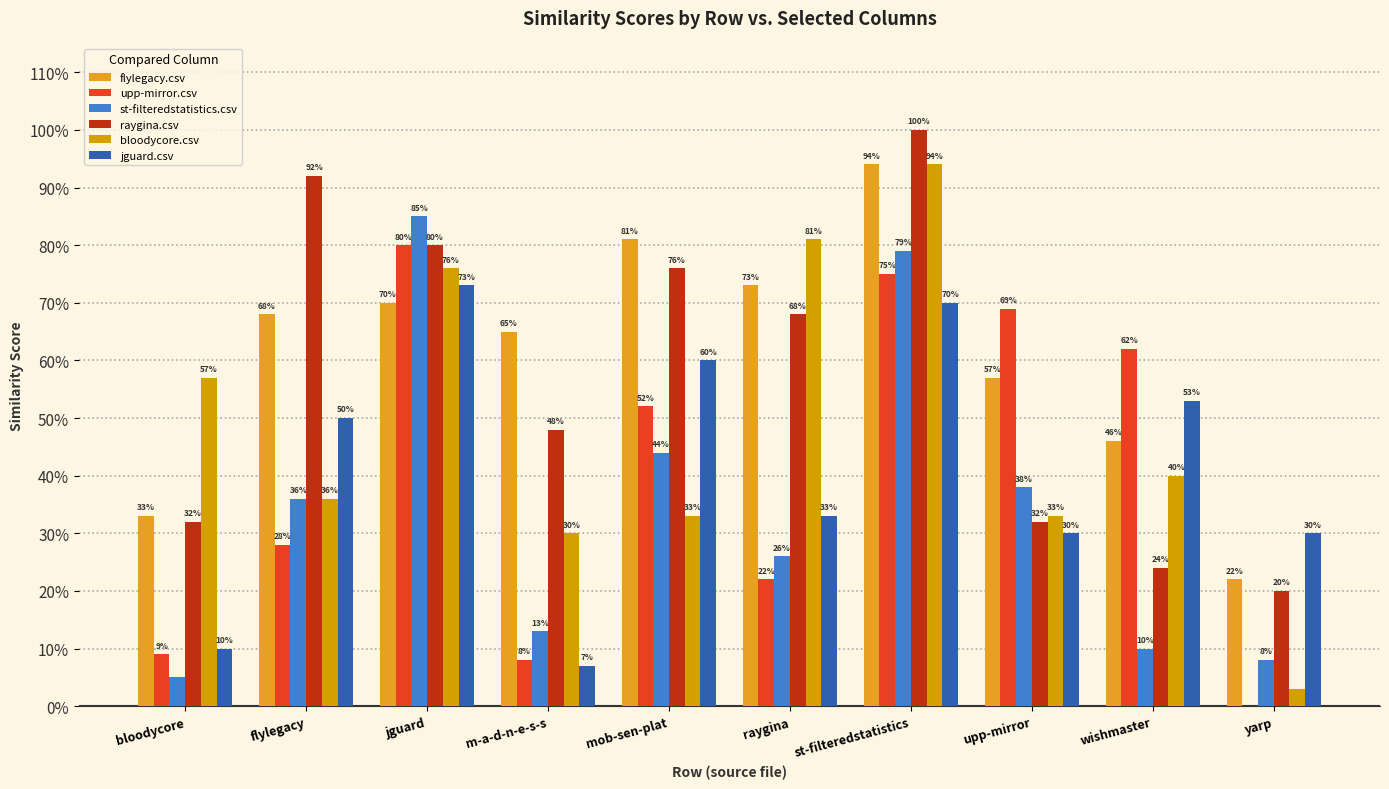

Does the chart contain stacked bars?

No